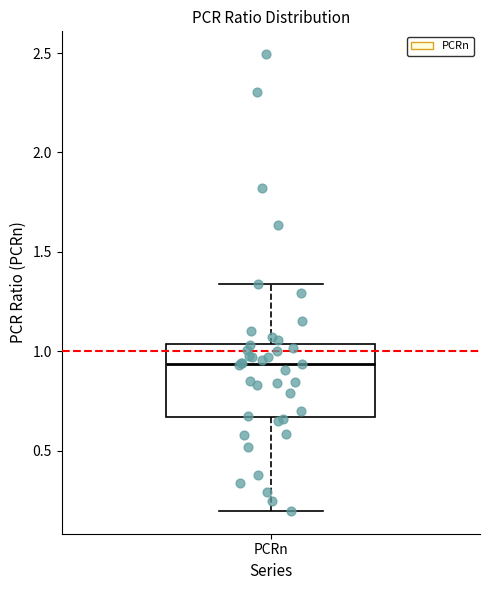

Transcribe this box plot: give where the median line is, the range the box spans, and where the two whiskers end, as read against the y-axis. The values are not printed on the chart, so give them approximately, as read against the axis.

median 0.95, box 0.65 to 1.05, whiskers 0.20 to 1.35